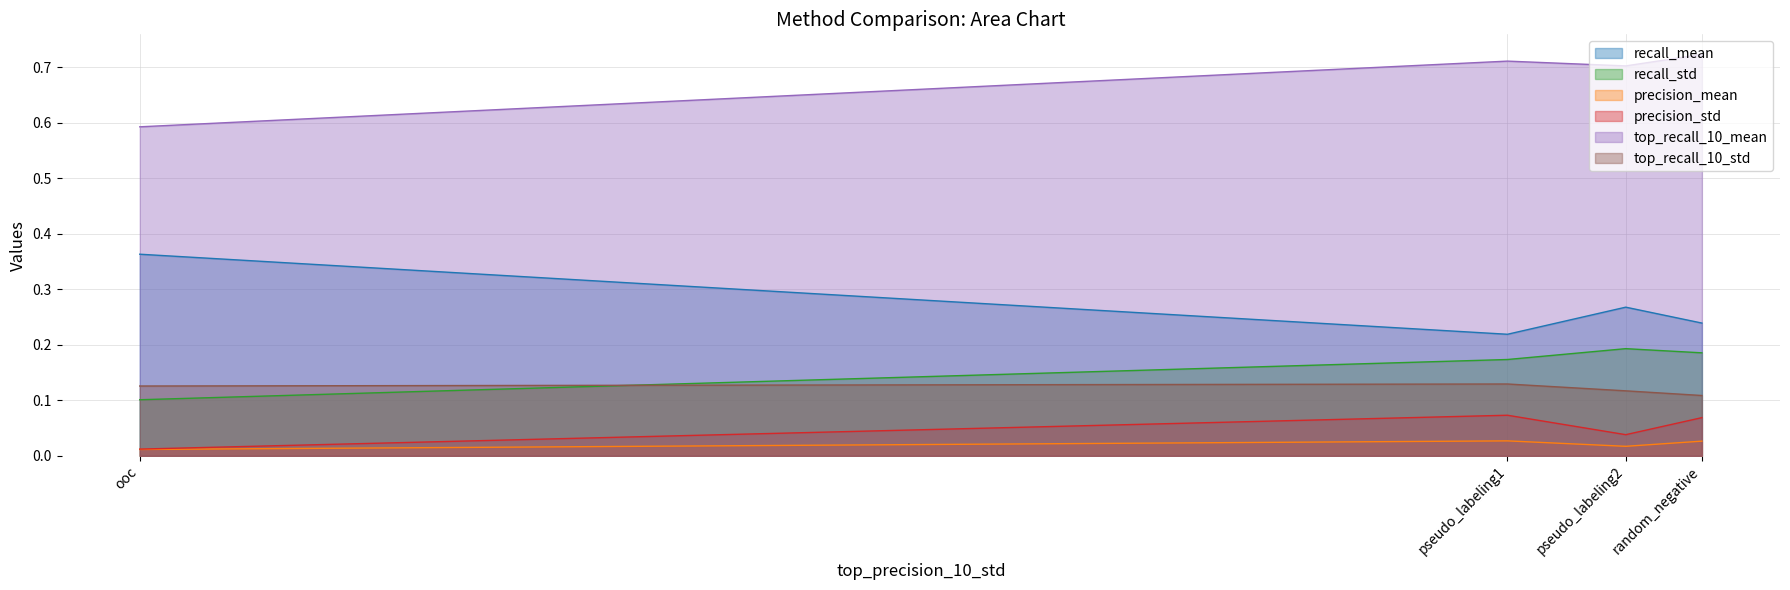

True or false: top_recall_10_std and recall_mean cross at least once.

False